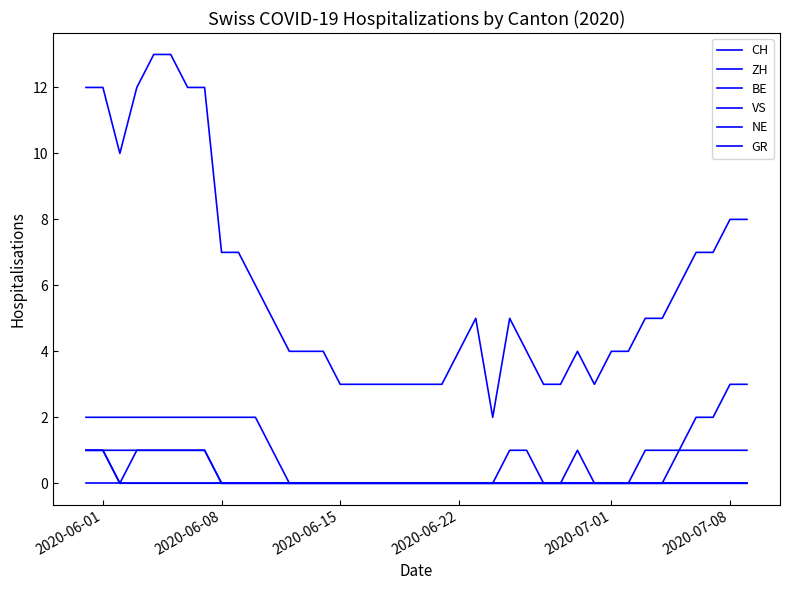

Reading left to right, what are all the values shown in this chart?

CH: 12	12	10	12	13	13	12	12	7	7	6	5	4	4	4	3	3	3	3	3	3	3	4	5	2	5	4	3	3	4	3	4	4	5	5	6	7	7	8	8
ZH: 1	1	0	1	1	1	1	1	0	0	0	0	0	0	0	0	0	0	0	0	0	0	0	0	0	1	1	0	0	1	0	0	0	0	0	1	2	2	3	3
BE: 1	1	0	0	0	0	0	0	0	0	0	0	0	0	0	0	0	0	0	0	0	0	0	0	0	0	0	0	0	0	0	0	0	1	1	1	1	1	1	1
VS: 2	2	2	2	2	2	2	2	2	2	2	1	0	0	0	0	0	0	0	0	0	0	0	0	0	0	0	0	0	0	0	0	0	0	0	0	0	0	0	0
NE: 0	0	0	0	0	0	0	0	0	0	0	0	0	0	0	0	0	0	0	0	0	0	0	0	0	0	0	0	0	0	0	0	0	0	0	0	0	0	0	0
GR: 1	1	1	1	1	1	1	1	0	0	0	0	0	0	0	0	0	0	0	0	0	0	0	0	0	0	0	0	0	0	0	0	0	0	0	0	0	0	0	0